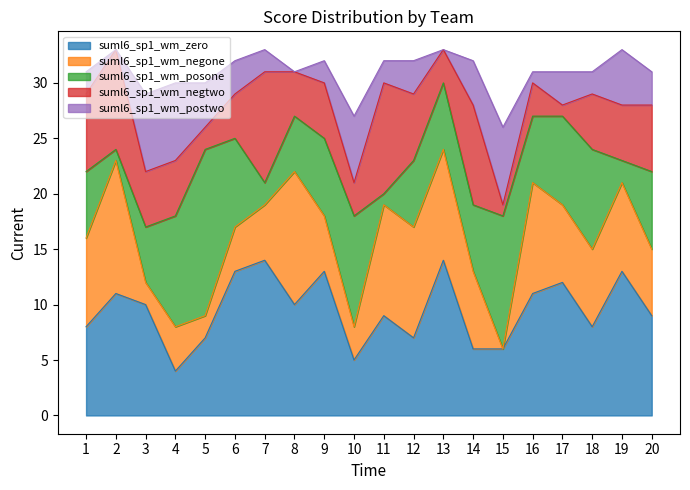

How many data points does each series have?

20